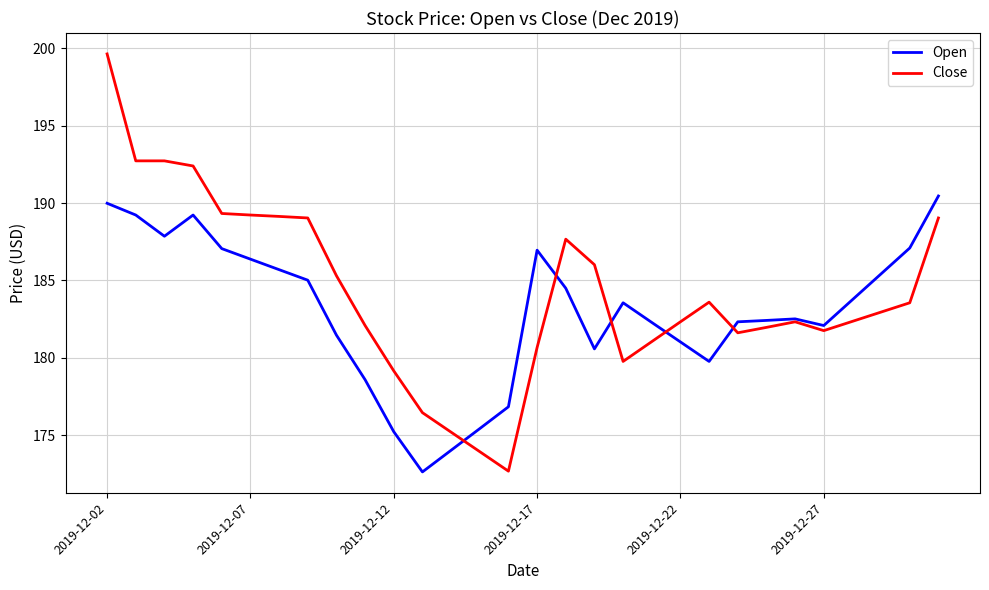

List the series in order of their peak value, highest first.

Close, Open